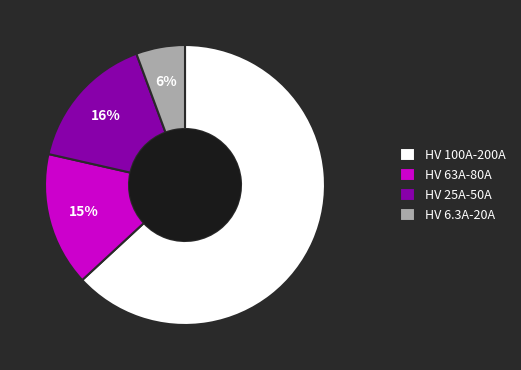

The HV 100A-200A slice represents 63% of the pie. True or false?

True